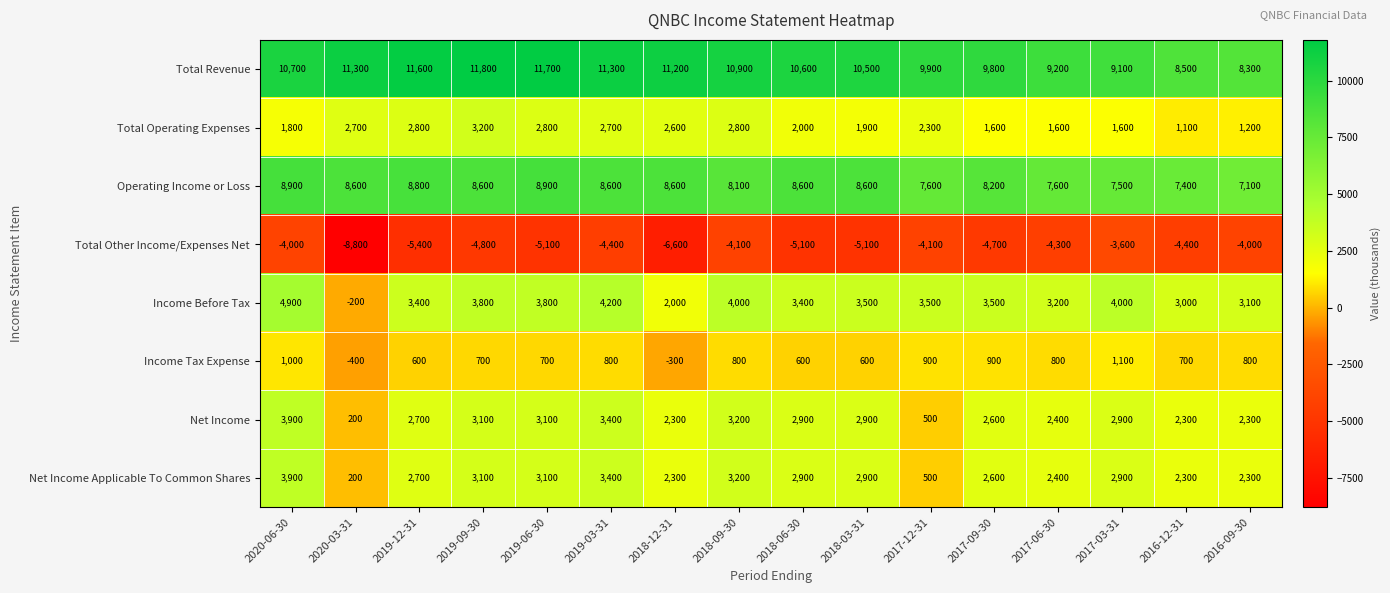

What is the average value of the Net Income series?

2544